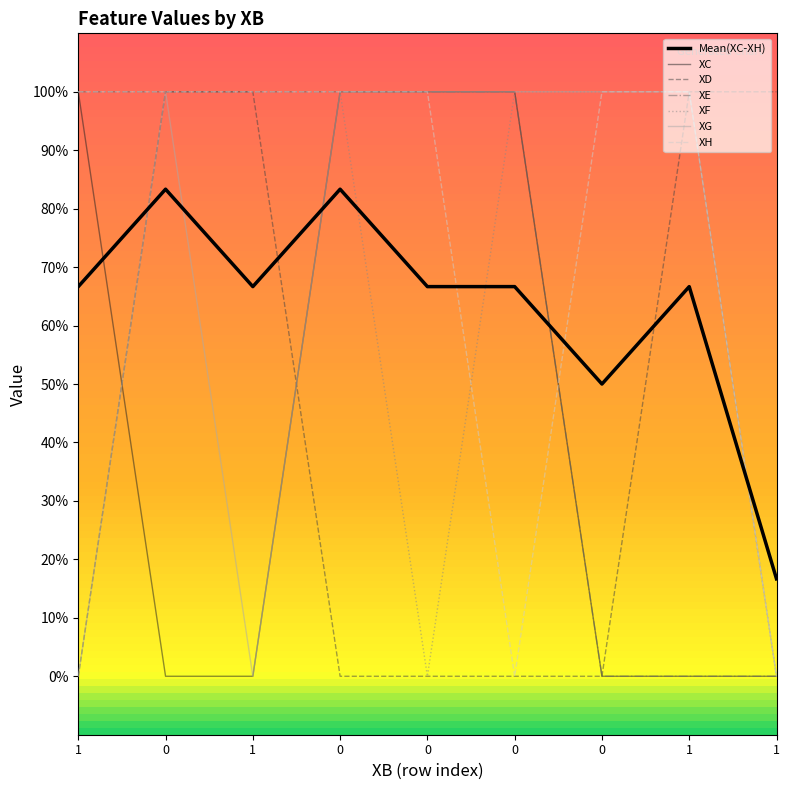

Does the chart display data point markers on the line(s)?

No